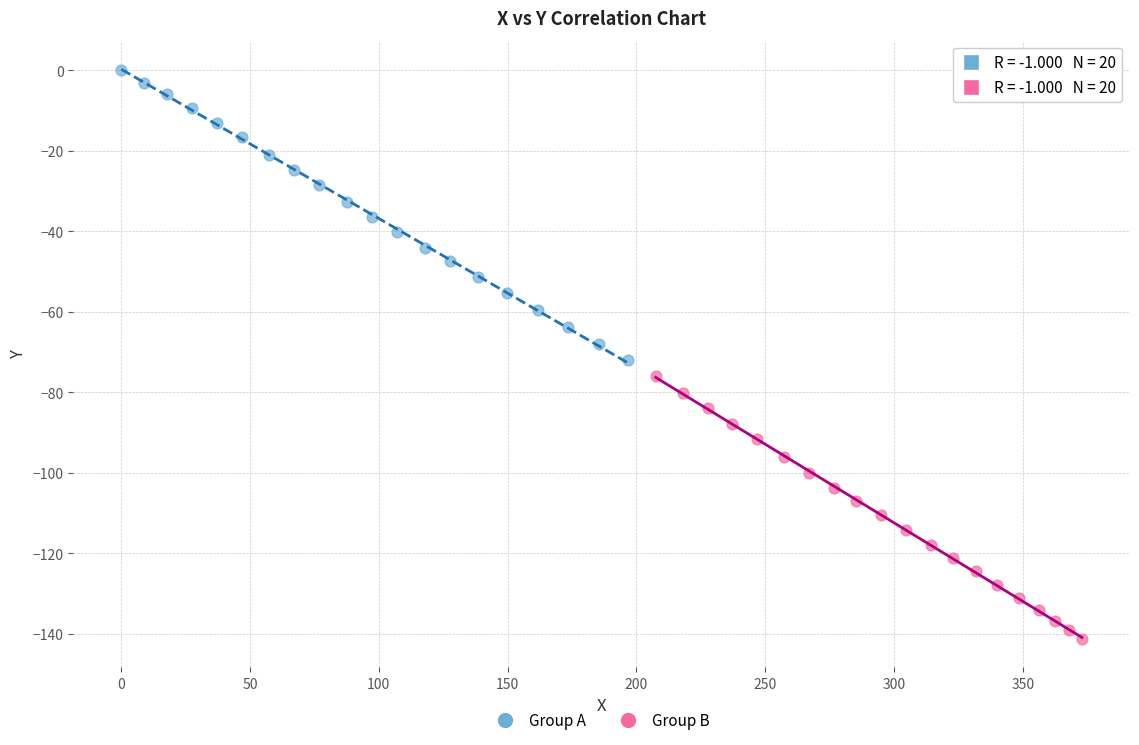

Which series contains the lowest Y value?

Group B